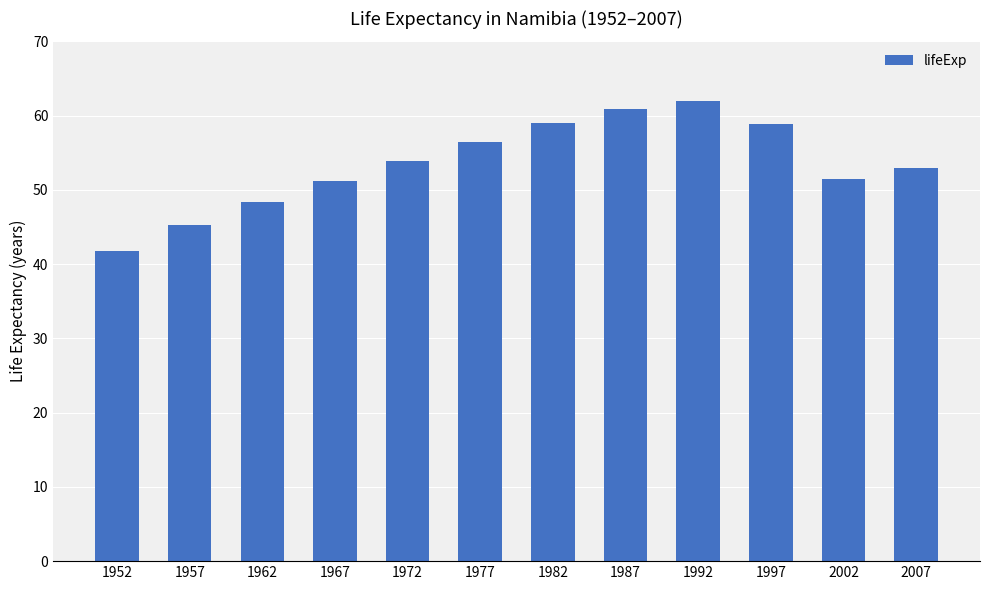

What is the smallest value displayed?

41.7